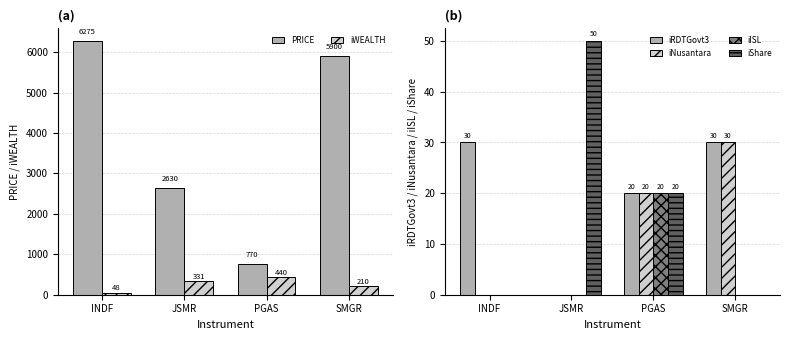

What is the label of the 1st bar from the left?

INDF